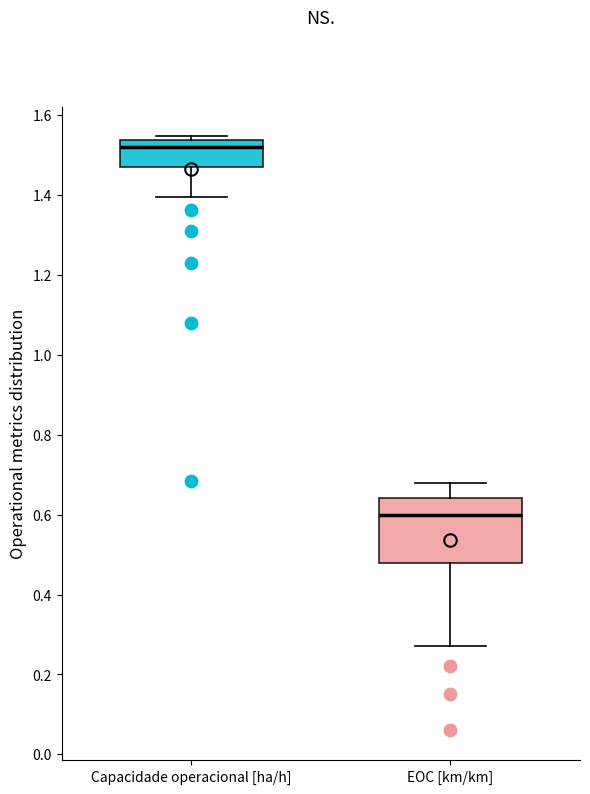

Where is the upper edge of the box for Capacidade operacional [ha/h] on the y-axis? The values are not printed on the chart, so give them approximately, as read against the axis.

1.54